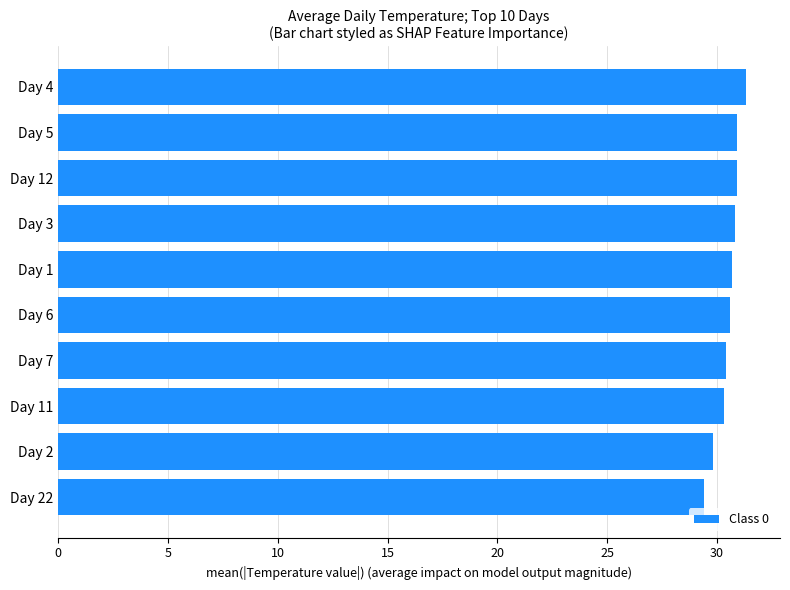

What is the maximum value shown in the chart?

31.3